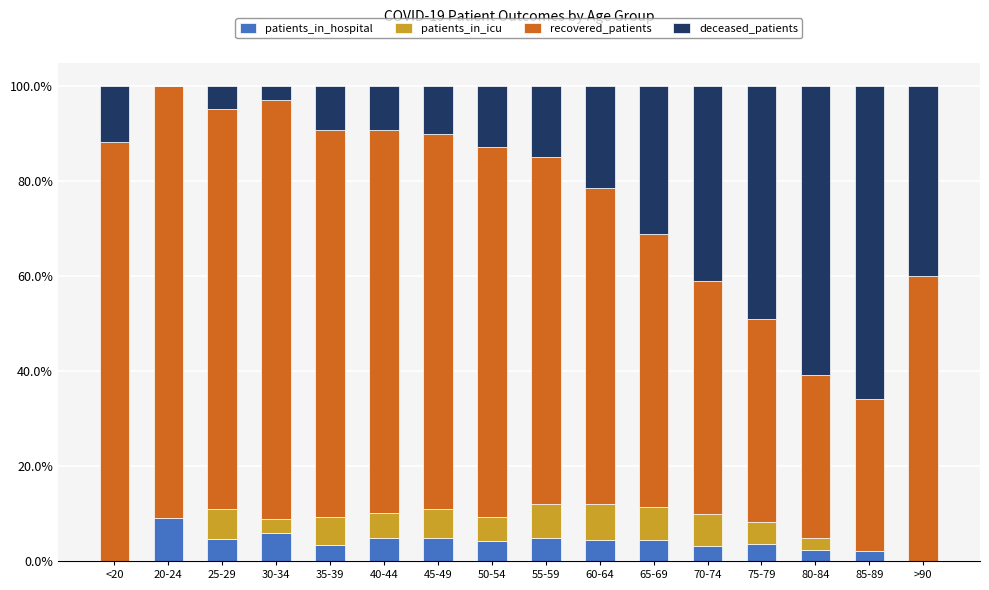

True or false: patients_in_hospital has a value of 4.9 at 55-59.

True